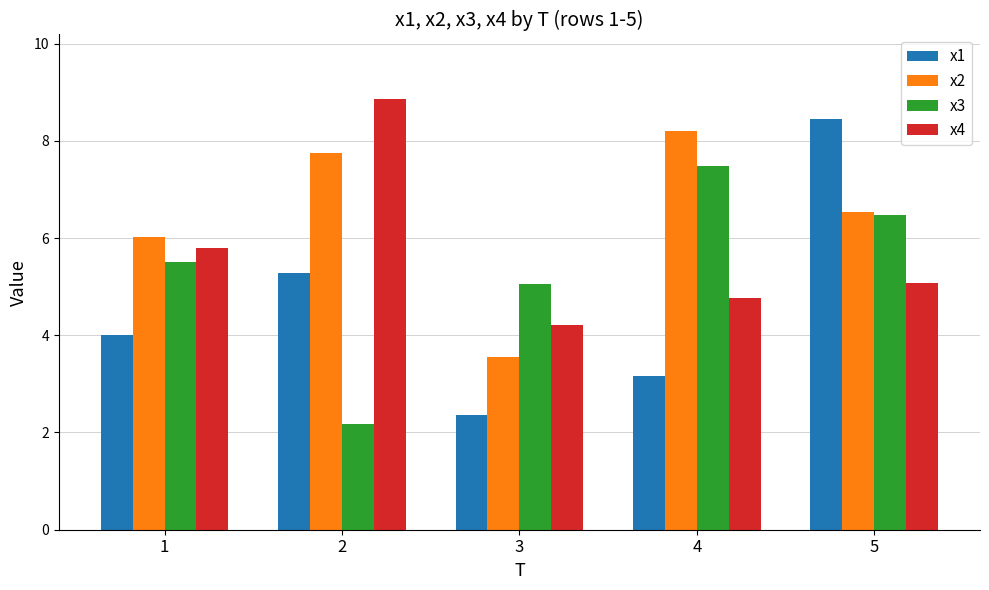

Which series has the largest total across all categories?

x2